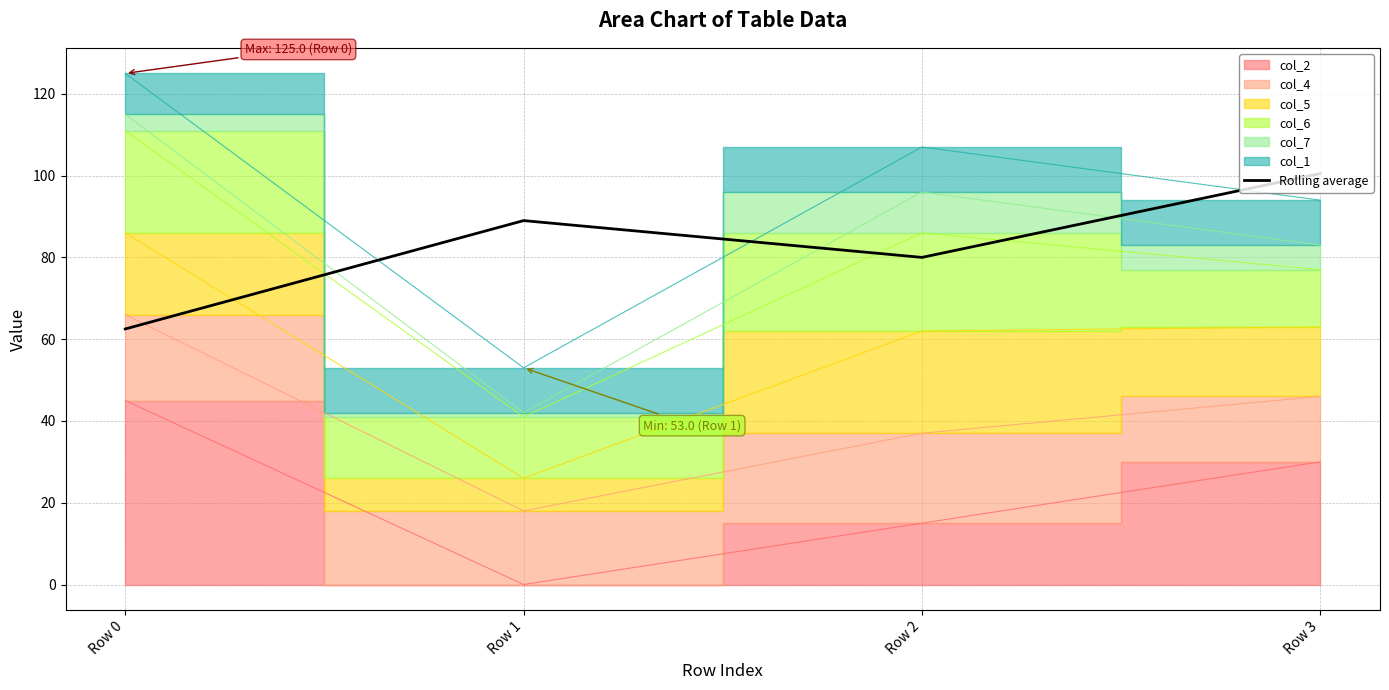

How many values are below 89?

2